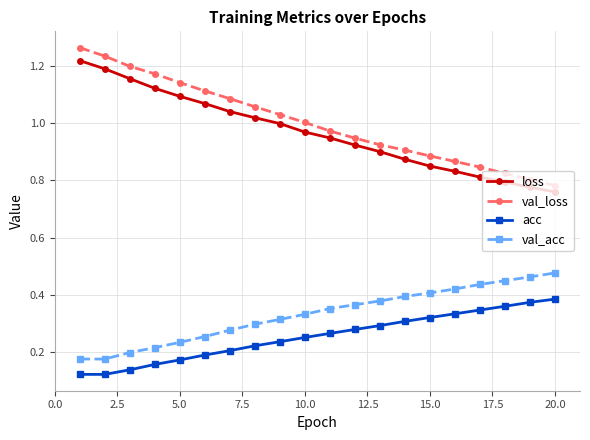

True or false: loss and acc intersect in this chart.

False